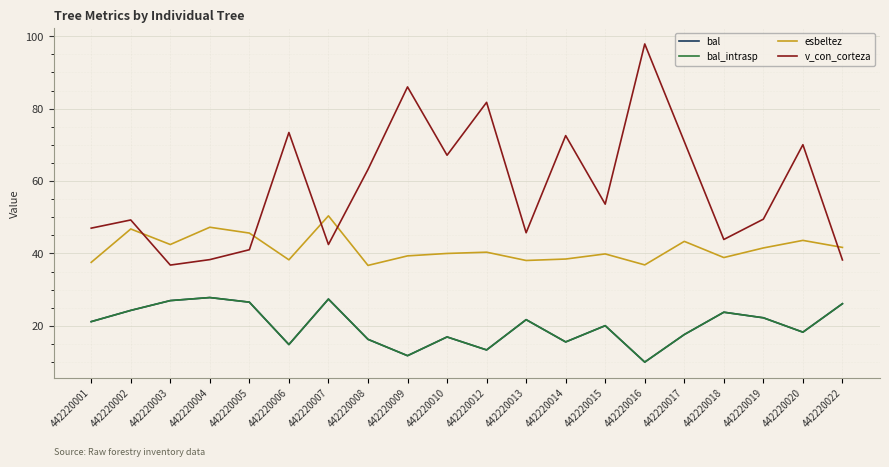

Is this an area chart (filled region under the line)?

No